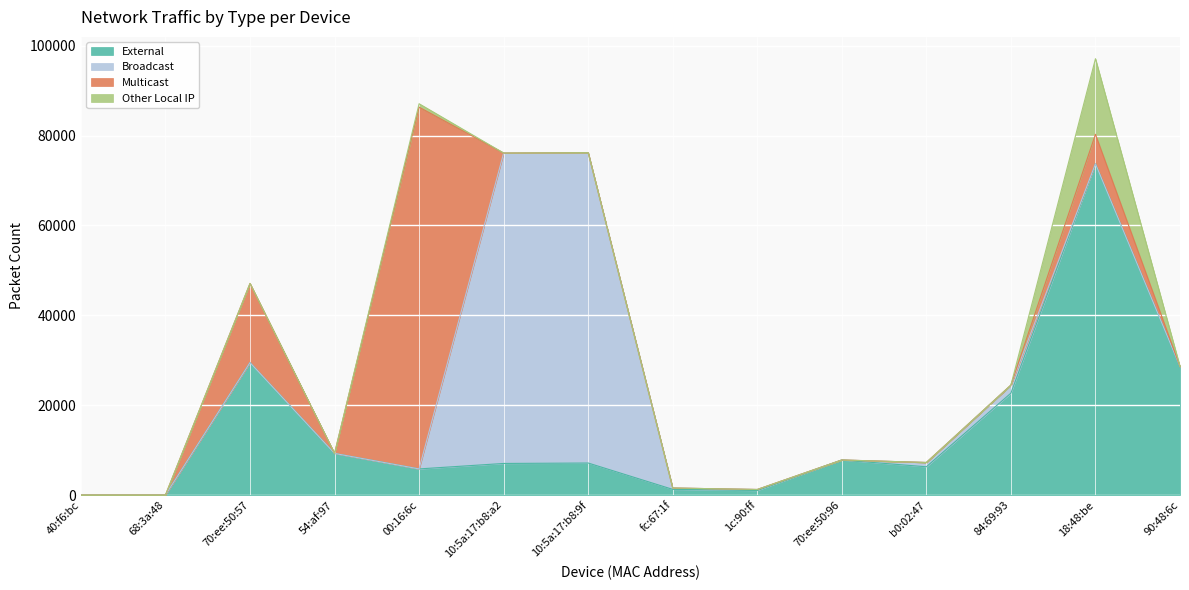

Which has a higher value, 84:69:93 or 10:5a:17:b8:a2?

84:69:93